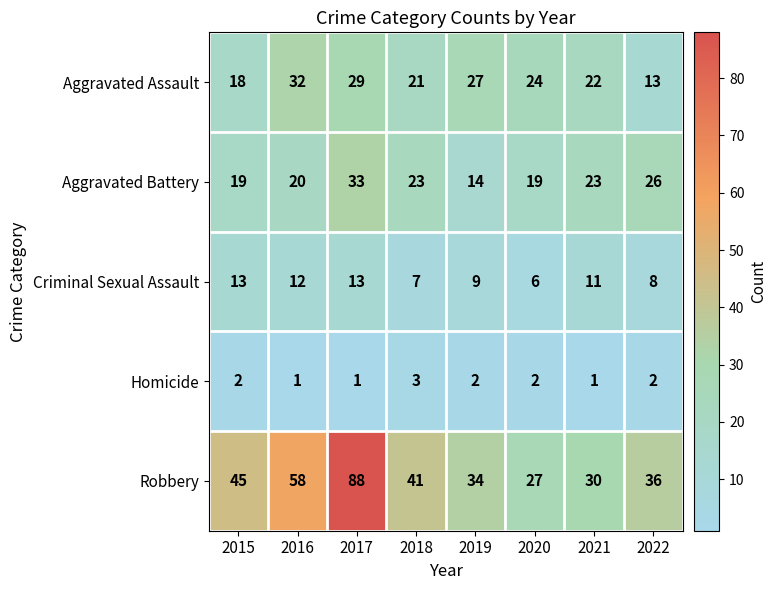

Rank the series at 2019 from highest to lowest value.

Robbery, Aggravated Assault, Aggravated Battery, Criminal Sexual Assault, Homicide